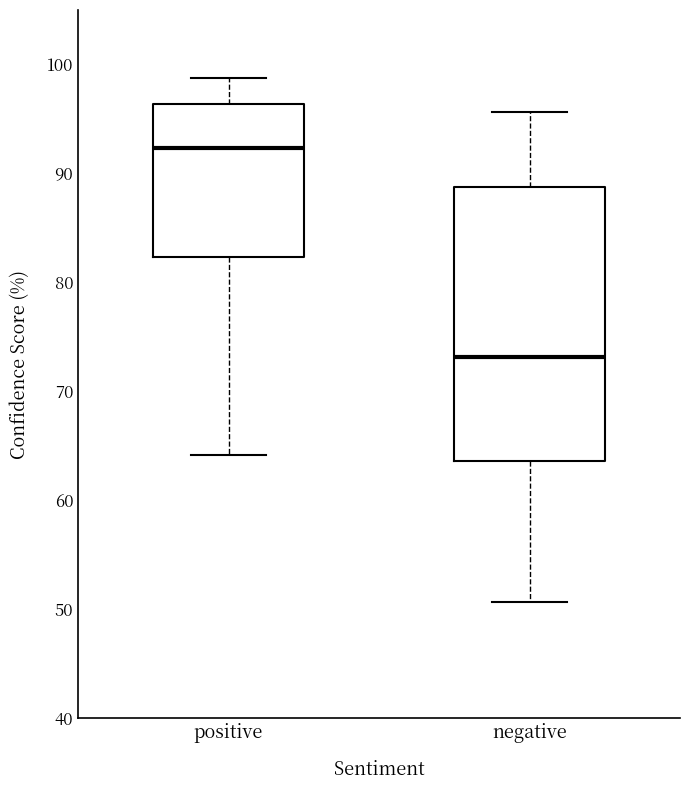

Reading left to right, transcribe this box plot: for each box, give where its median line is, the range the box spans, and where its two whiskers end, as read against the y-axis. The values are not printed on the chart, so give them approximately, as read against the axis.

positive: median 92, box 82 to 96, whiskers 64 to 99
negative: median 73, box 64 to 89, whiskers 51 to 96